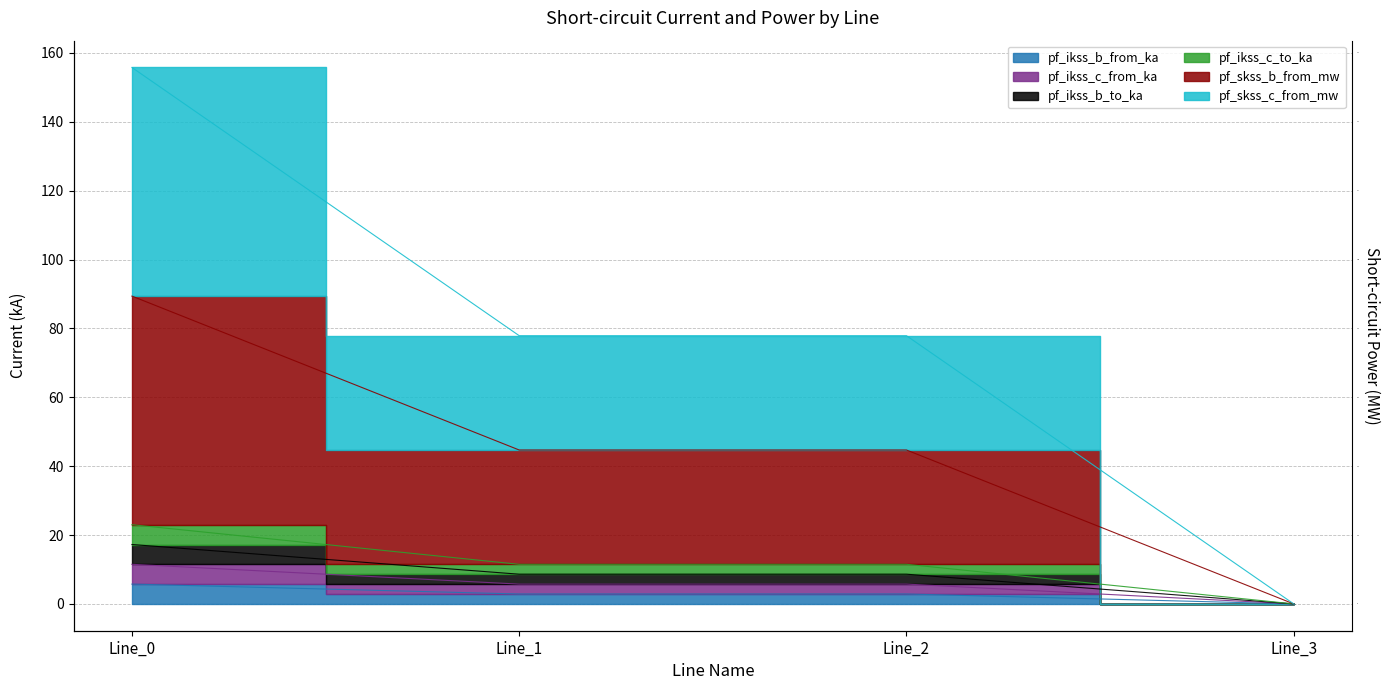

How many data points does each series have?

4